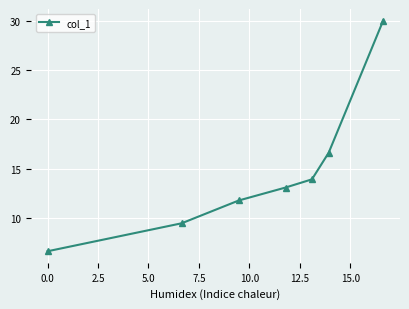

What is the smallest value displayed?

6.6